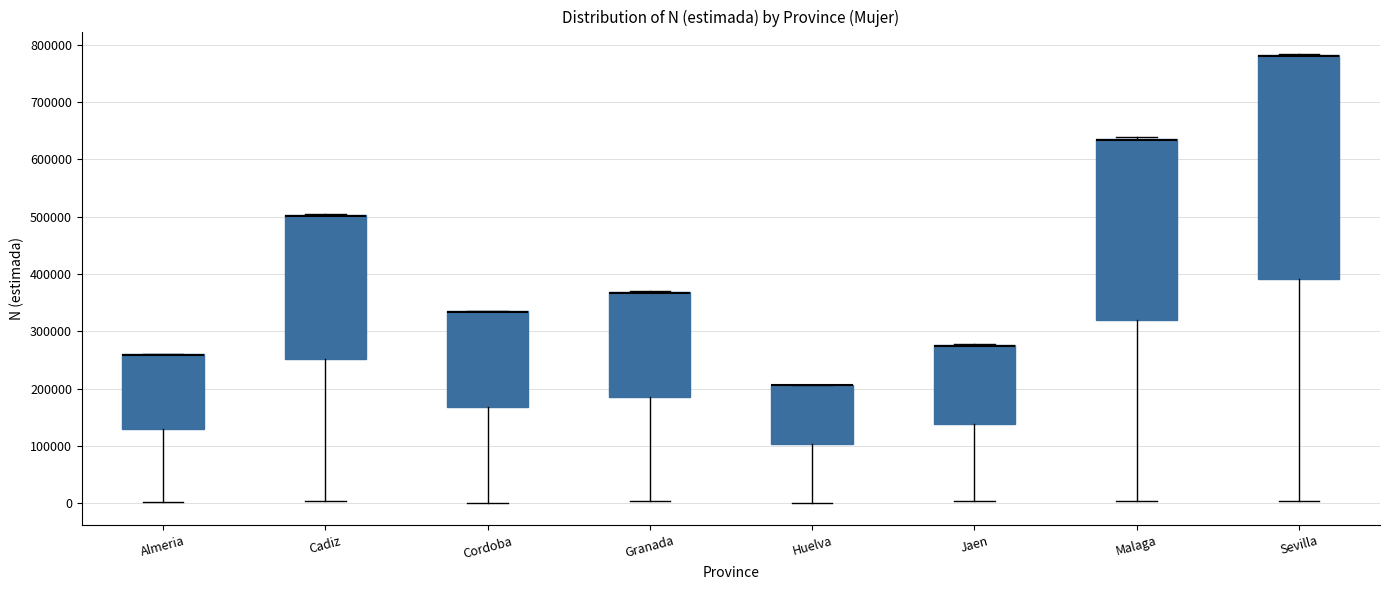

Comparing the boxes themselves (not the whiskers), which one is the tallest?

Sevilla